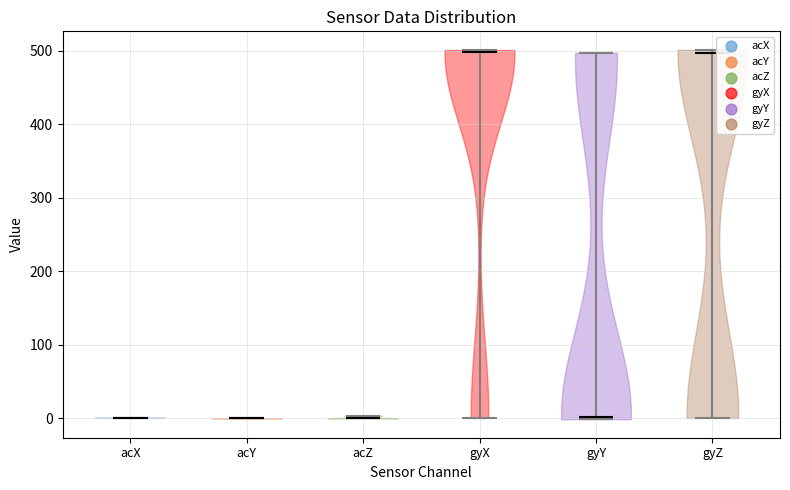

Where does the median line of the violin for acY sit on the y-axis? The values are not printed on the chart, so give them approximately, as read against the axis.

0